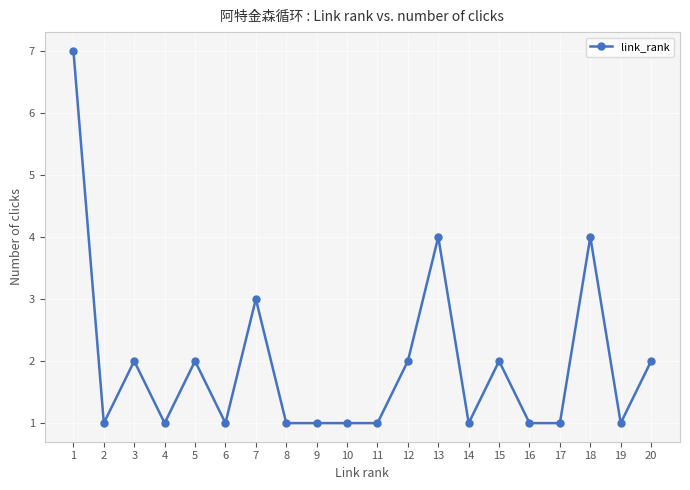

Reading left to right, what are all the values shown in this chart?

1=7	2=1	3=2	4=1	5=2	6=1	7=3	8=1	9=1	10=1	11=1	12=2	13=4	14=1	15=2	16=1	17=1	18=4	19=1	20=2